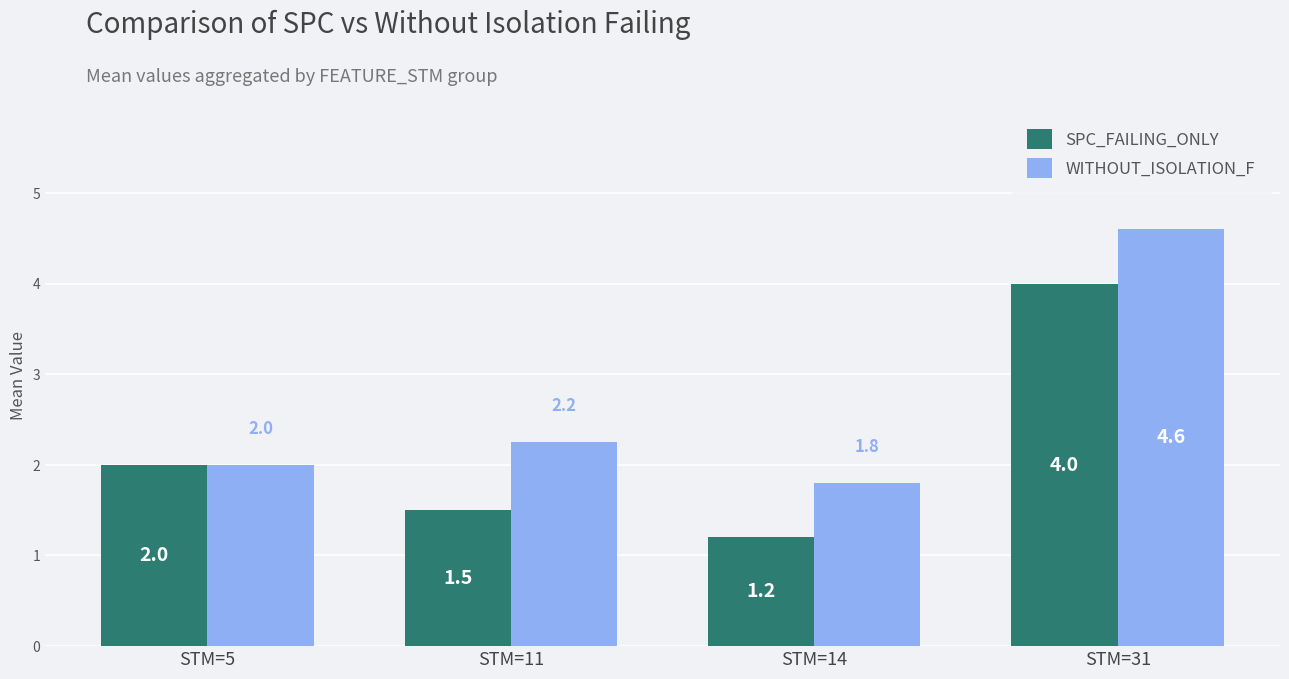

What is the difference between the highest and lowest values at STM=31?

0.6